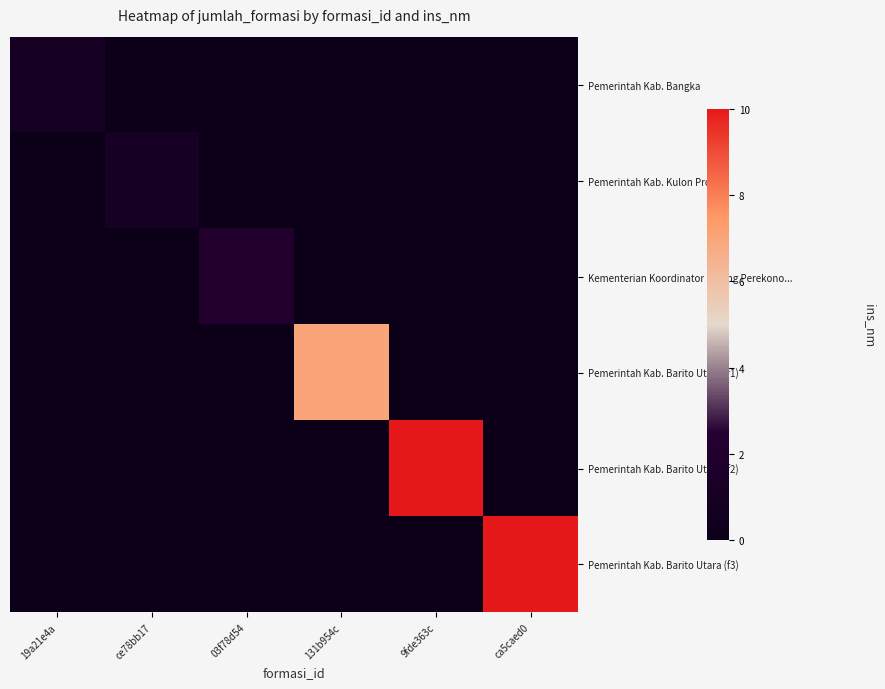

Which label corresponds to the smallest value in the chart?

ce78bb17